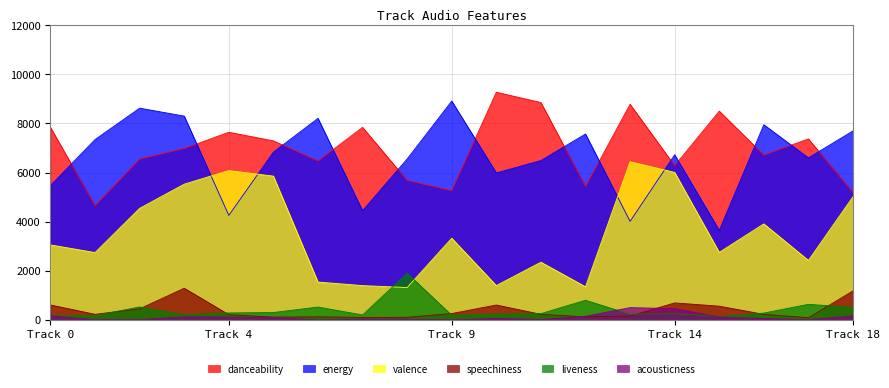

Is it true that valence equals 3462.3 at Track 14?

False